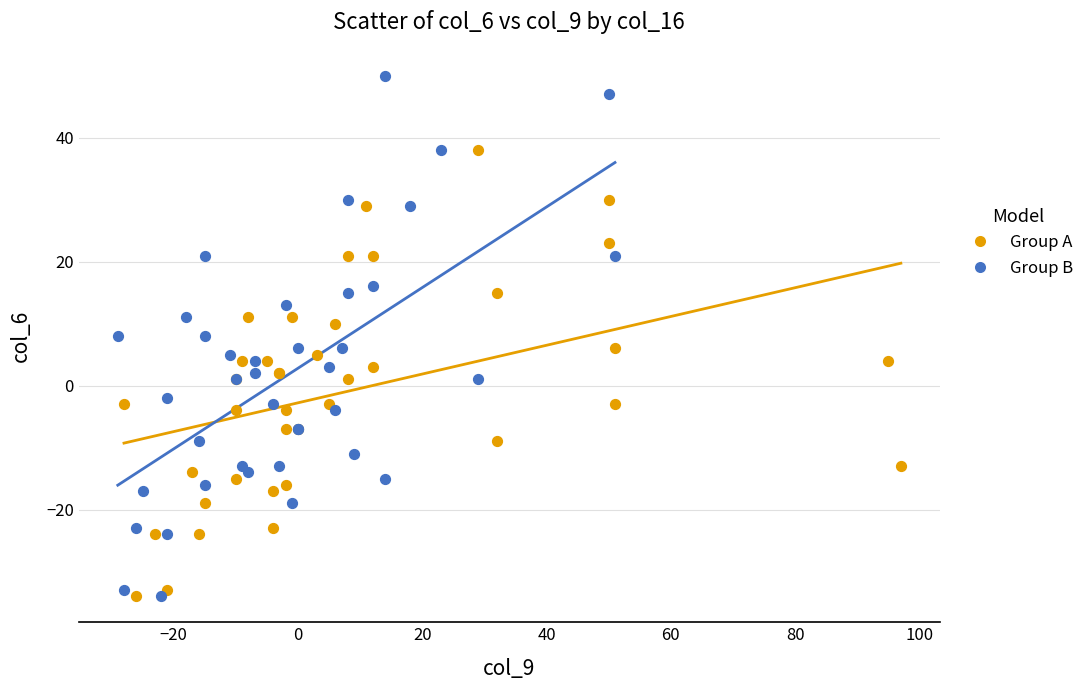

Which series reaches the maximum Y coordinate?

Group B